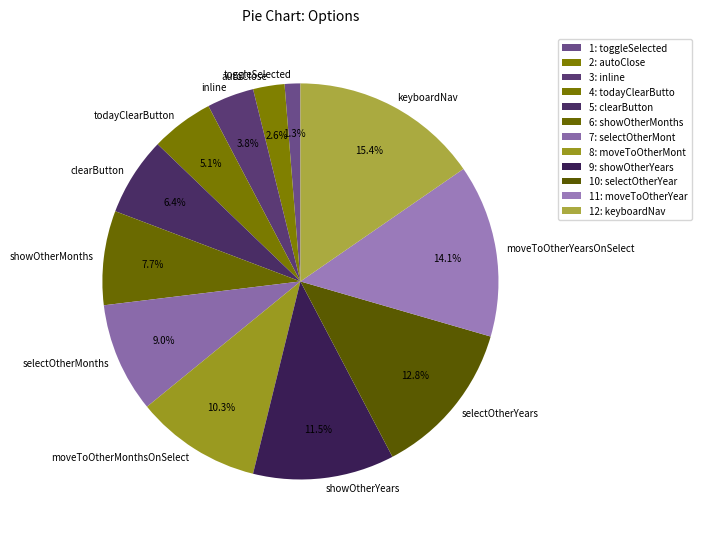

To the nearest percent, what is the difference between the selectOtherYears and autoClose slice percentages?

10%